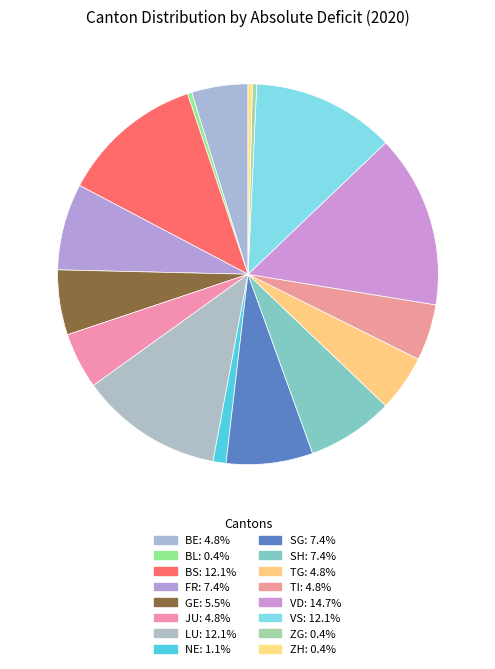

Count the number of slices in the pie.

16